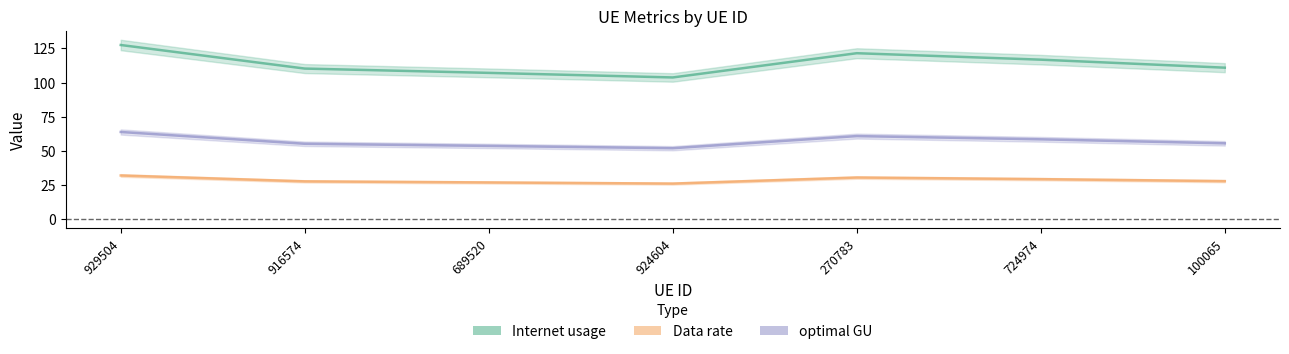

True or false: Data rate has more than 1 interior local peaks.

False